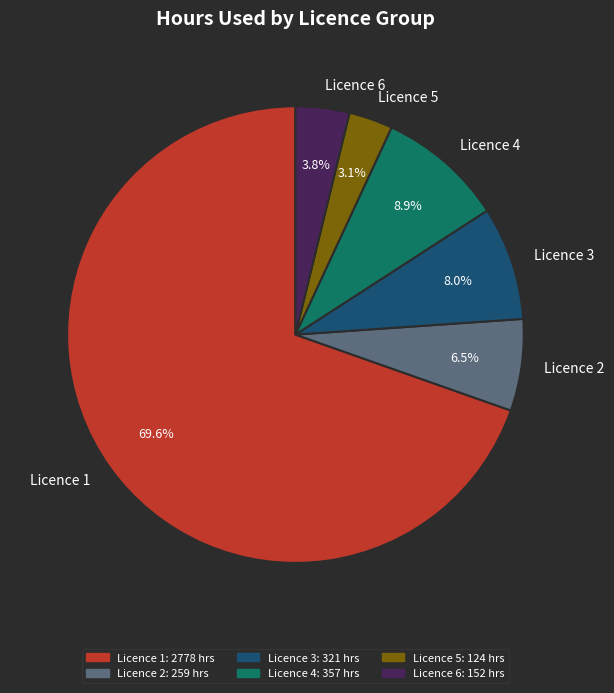

What is the ratio of the value at Licence 2 to the value at Licence 4?

0.7